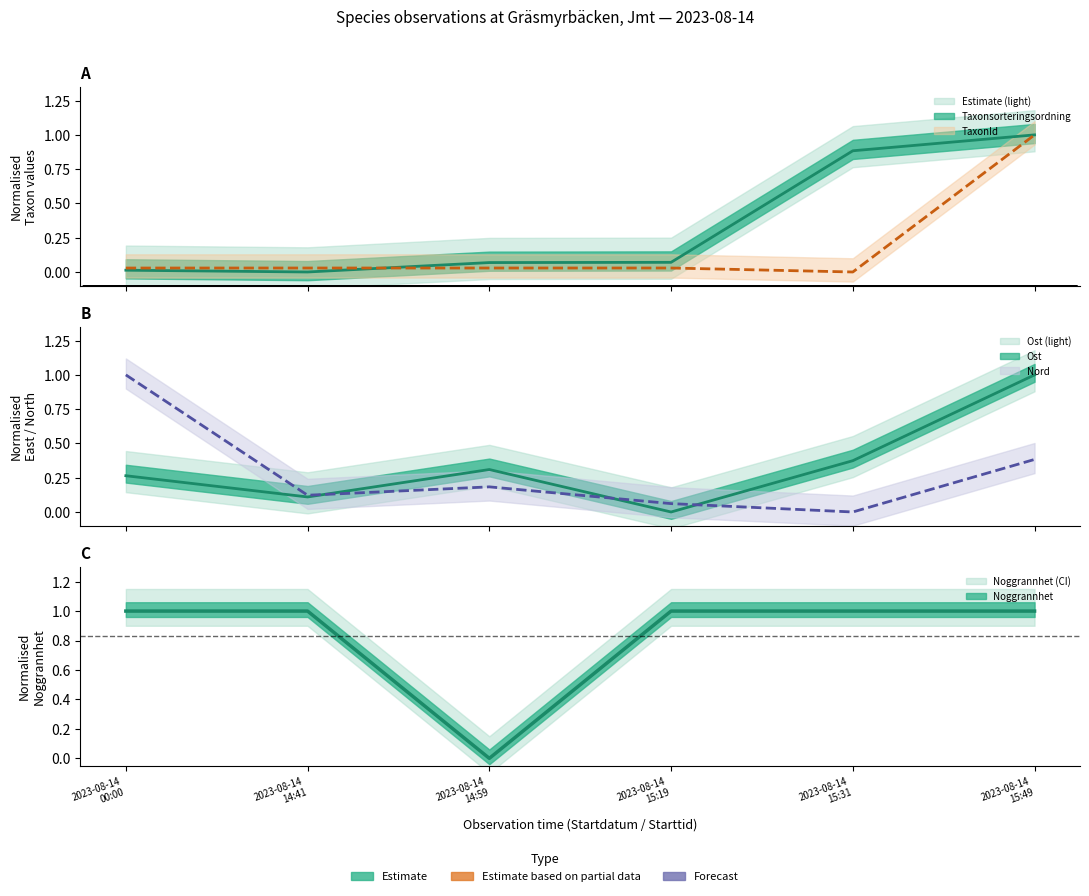

Reading left to right, transcribe all the data shown in this chart.

Taxonsorteringsordning: 0.0	0.0	0.1	0.1	0.9	1.0
TaxonId: 0.0	0.0	0.0	0.0	0.0	1.0
Noggrannhet: 1.0	1.0	0.0	1.0	1.0	1.0
Ost_mean: 0.3	0.1	0.3	0.0	0.4	1.0
Nord_mean: 1.0	0.1	0.2	0.1	0.0	0.4